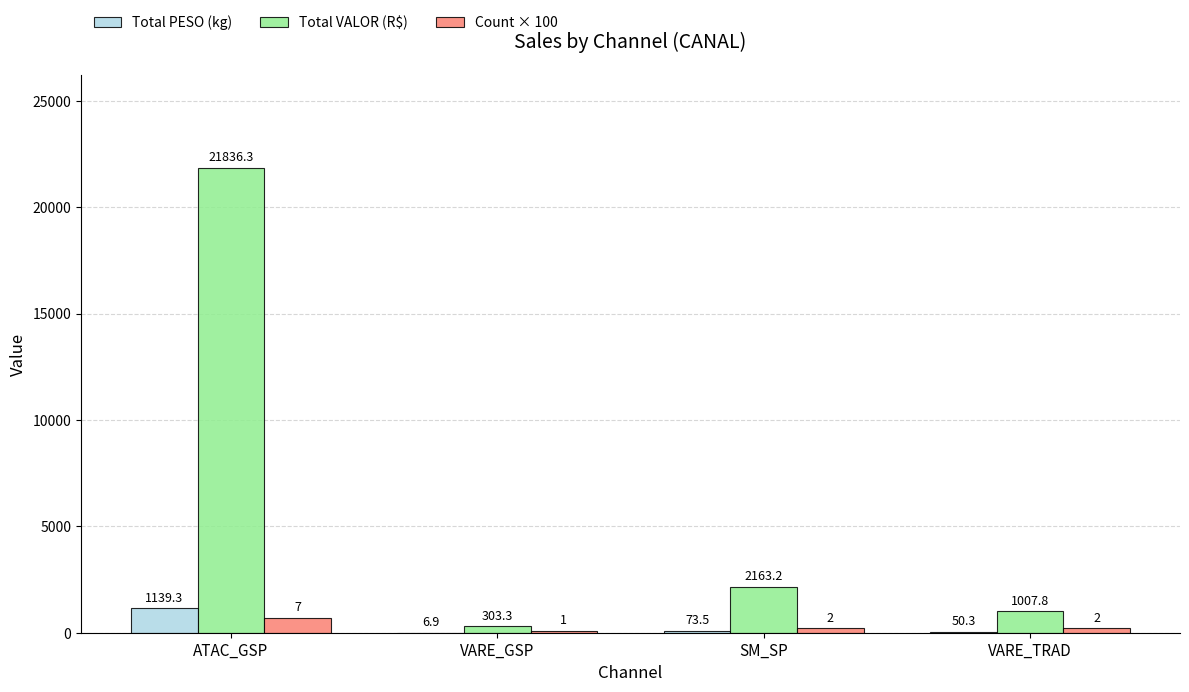

What is the sum of the Total VALOR (R$) values at ATAC_GSP and VARE_GSP?

22139.6